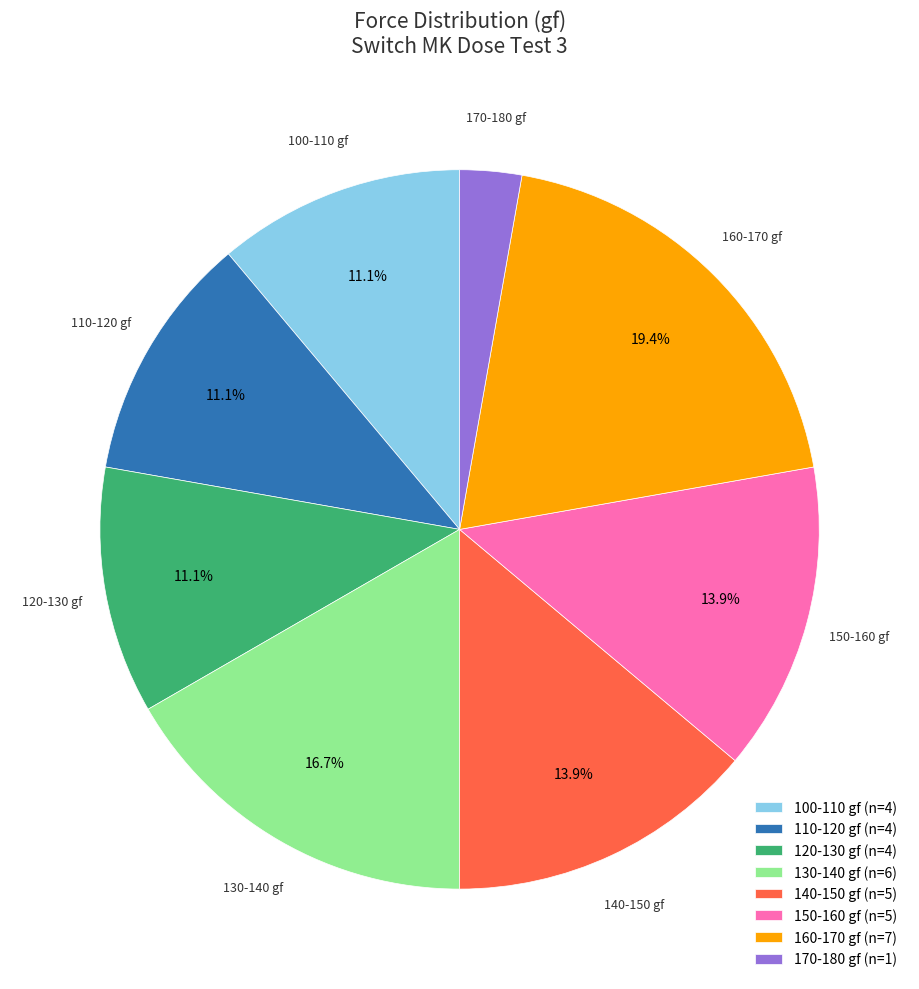

Is there any slice that represents more than half of the pie?

No